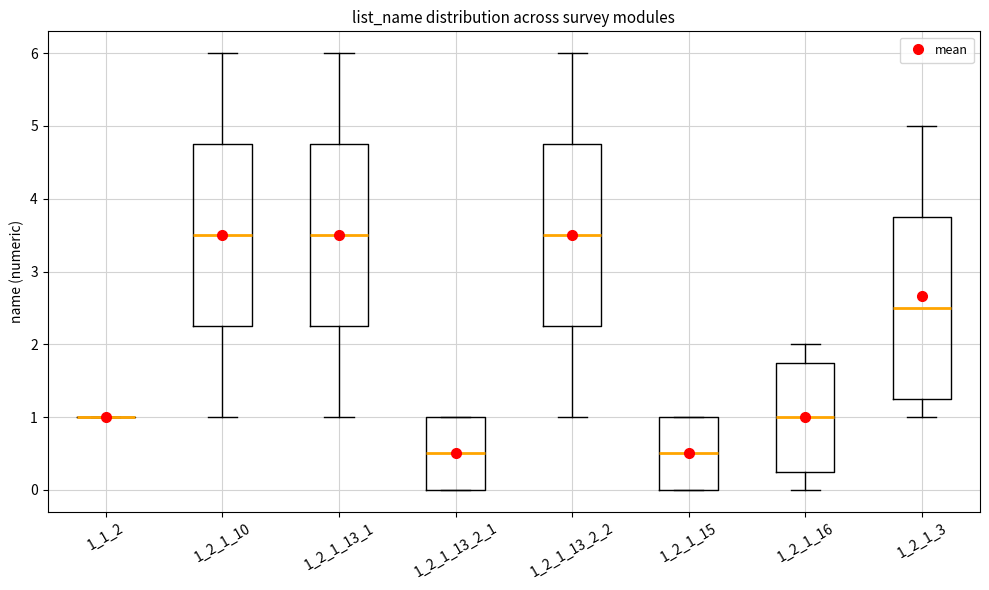

Reading left to right, read every box against the y-axis: the position of its median line, the range the box covers, and the ends of its whiskers. The values are not printed on the chart, so give them approximately, as read against the axis.

1_1_2: box collapsed to a line at 1.0, whiskers 1.0 to 1.0
1_2_1_10: median 3.5, box 2.3 to 4.8, whiskers 1.0 to 6.0
1_2_1_13_1: median 3.5, box 2.3 to 4.8, whiskers 1.0 to 6.0
1_2_1_13_2_1: median 0.5, box 0.0 to 1.0, whiskers 0.0 to 1.0
1_2_1_13_2_2: median 3.5, box 2.3 to 4.8, whiskers 1.0 to 6.0
1_2_1_15: median 0.5, box 0.0 to 1.0, whiskers 0.0 to 1.0
1_2_1_16: median 1.0, box 0.3 to 1.8, whiskers 0.0 to 2.0
1_2_1_3: median 2.5, box 1.3 to 3.8, whiskers 1.0 to 5.0